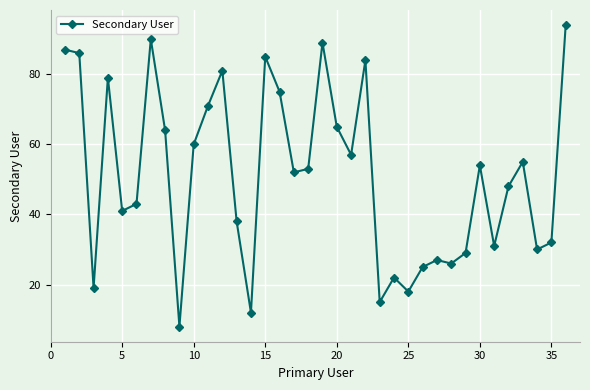

How many data points does each series have?

36